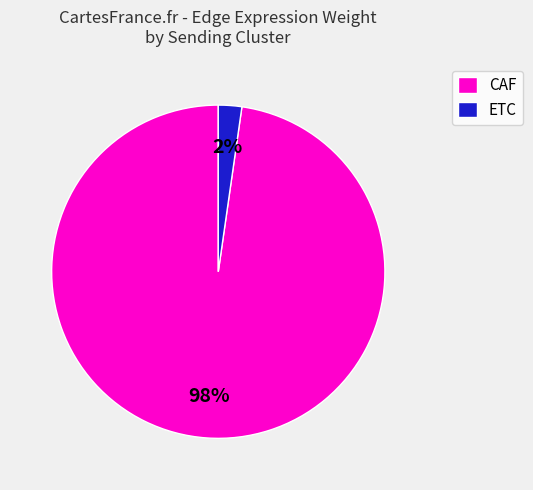

What is the smallest slice in the pie chart?

ETC